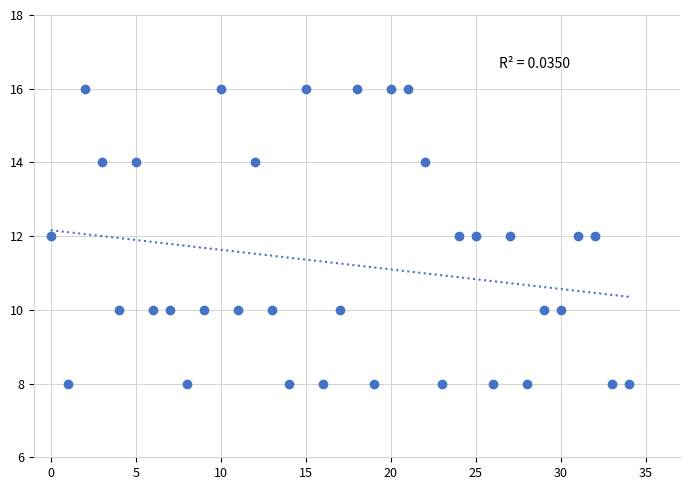

What is the range of Y values (max minus min)?

8